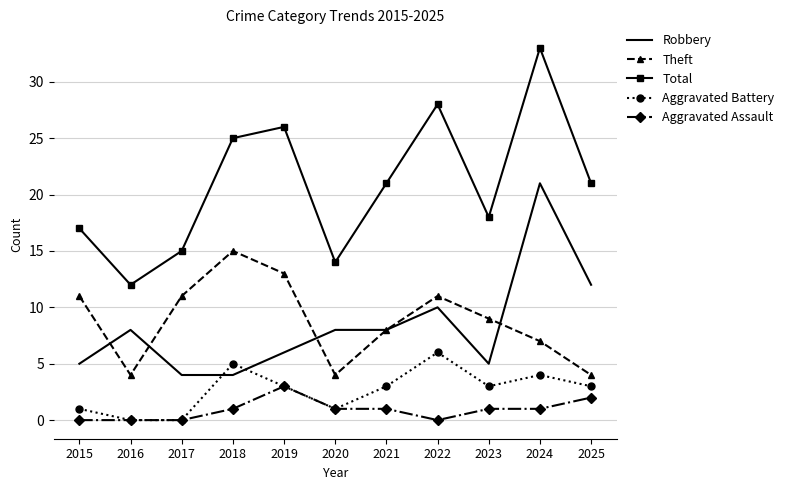

At which category is the sum across all series the highest?

2024